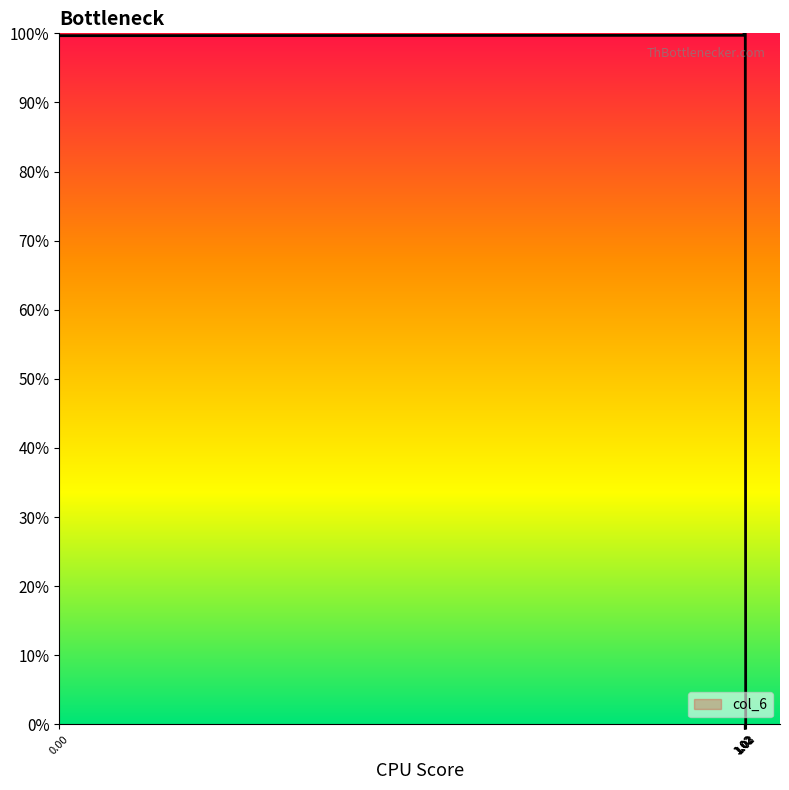

Between 1.02 and 1.02, which is larger?

1.02